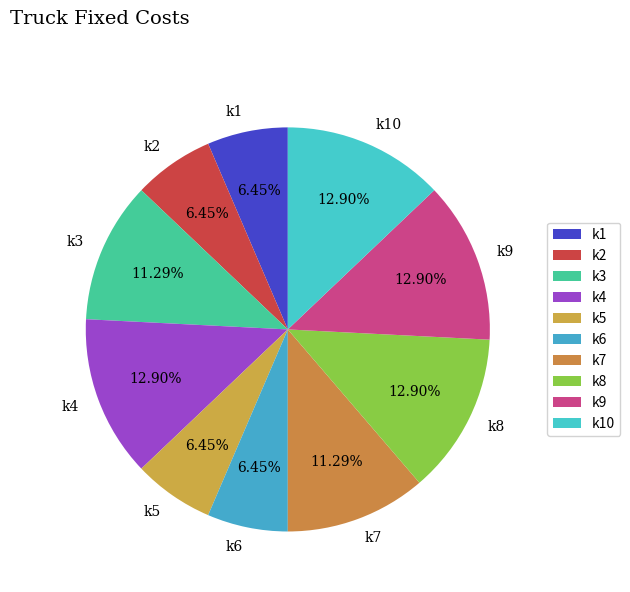

To the nearest percent, what is the combined percentage of k8 and k7?

24%